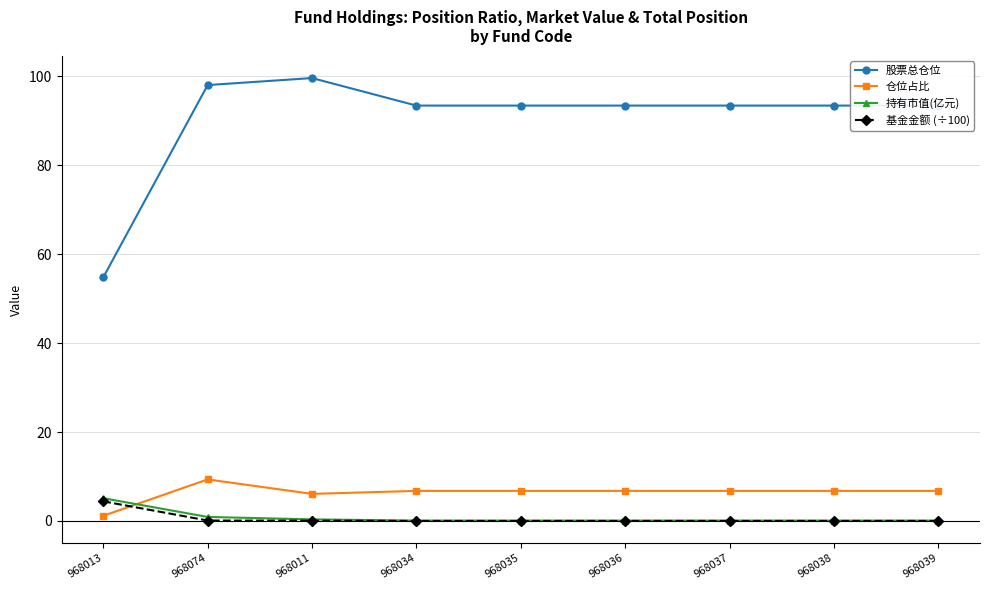

What is the difference between the second highest and minimum values in the 股票总仓位 series?

43.2